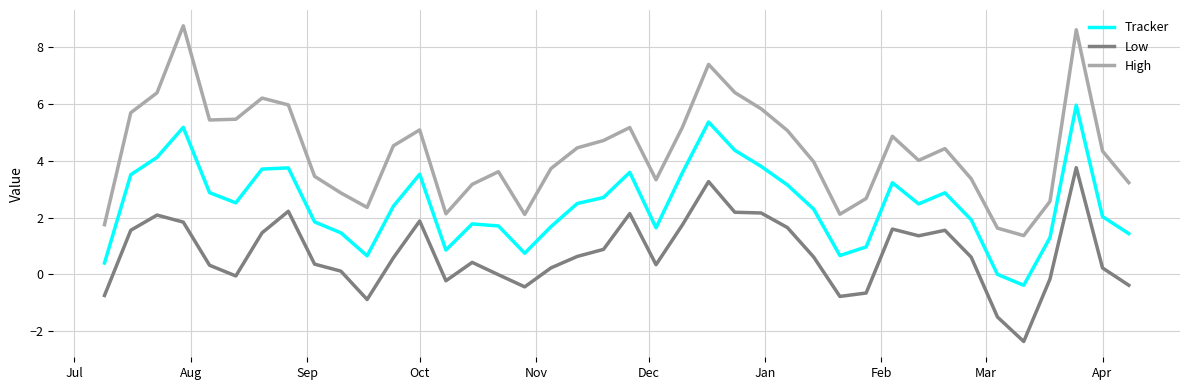

True or false: Tracker has more than 0 points higher than both neighbors.

True